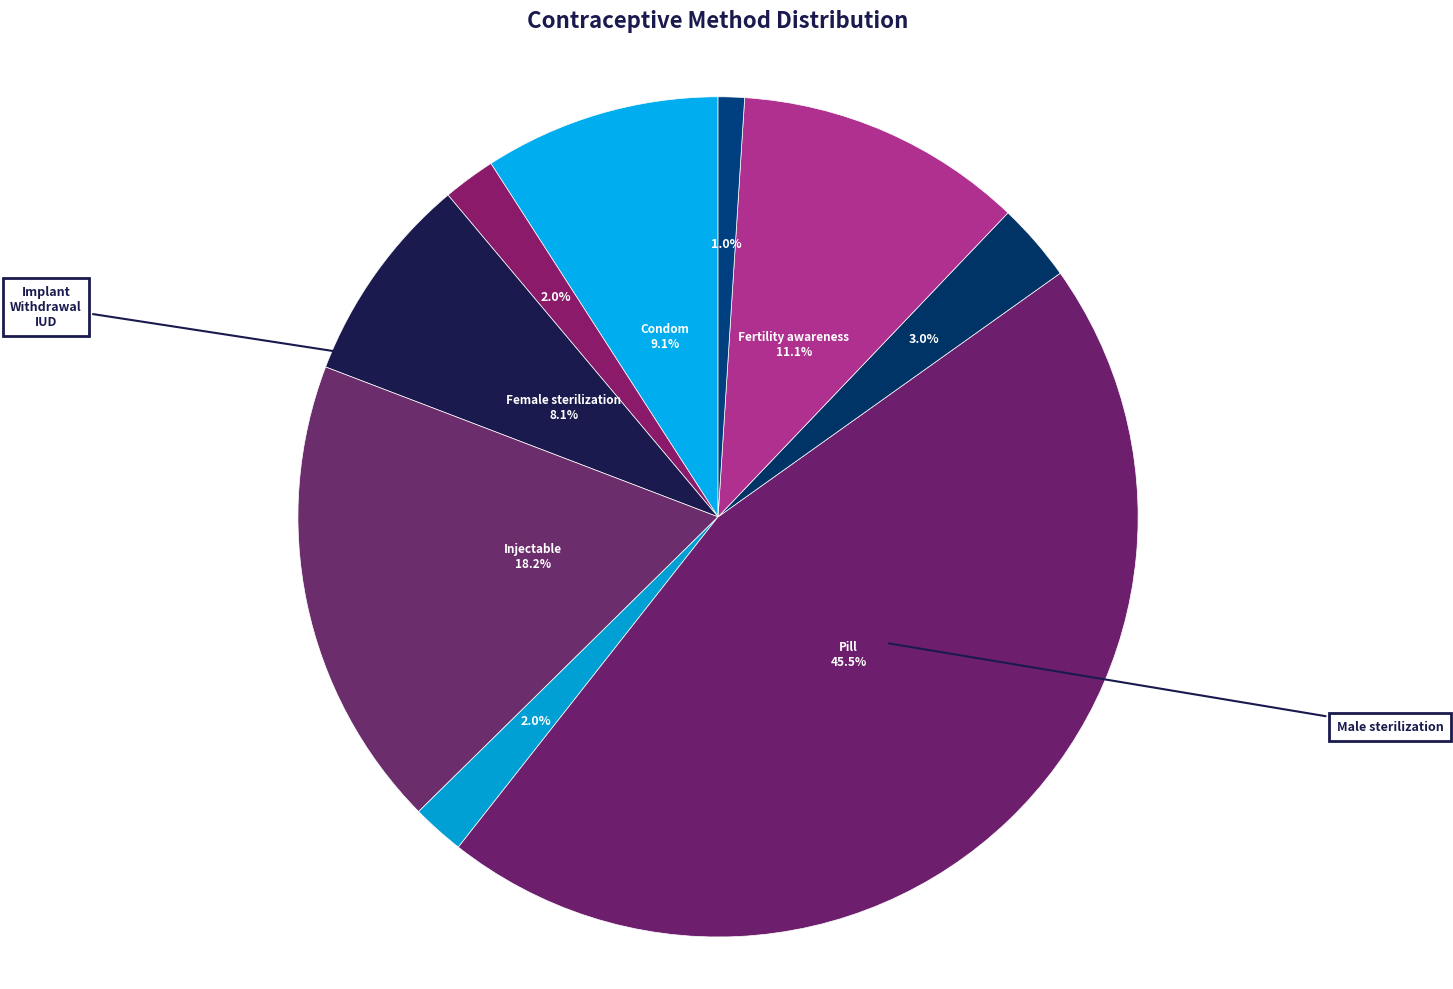

Which slice is the smallest?

IUD